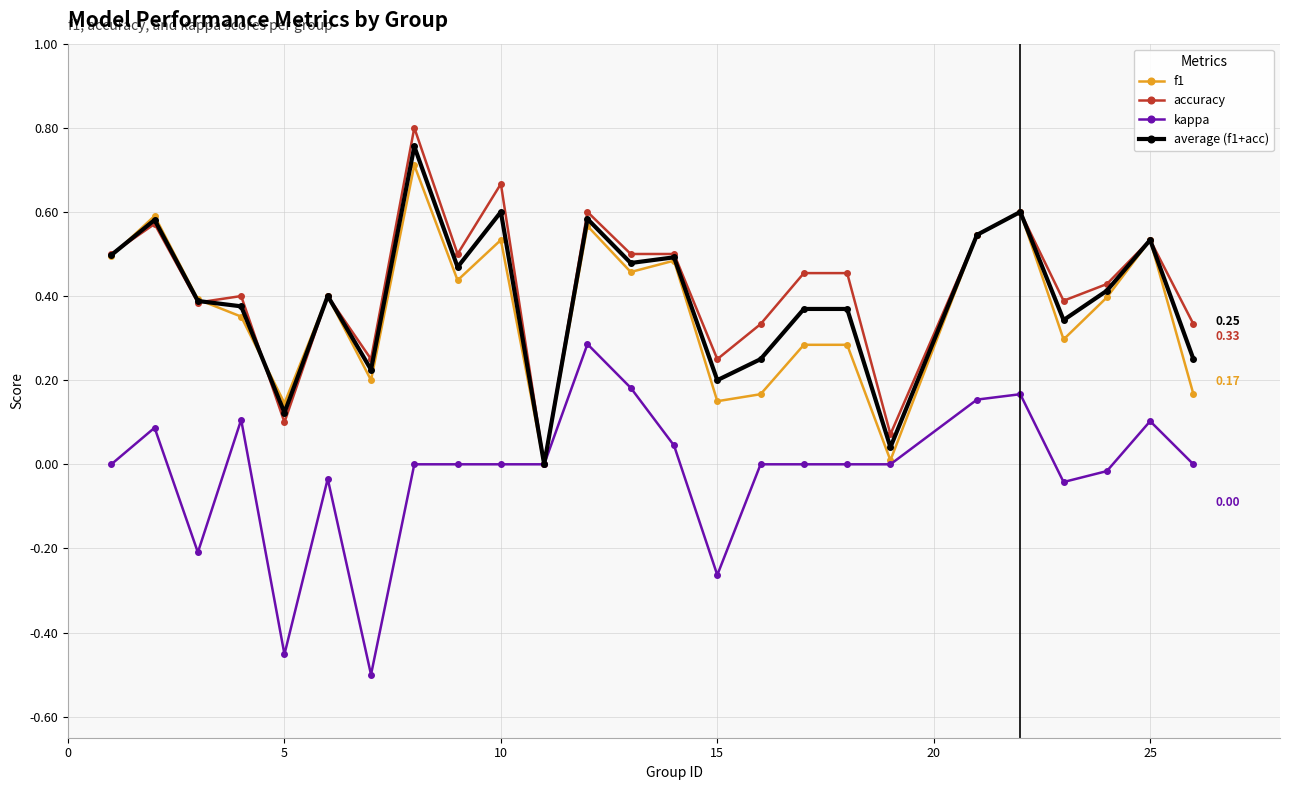

How many lines are shown in the chart?

4